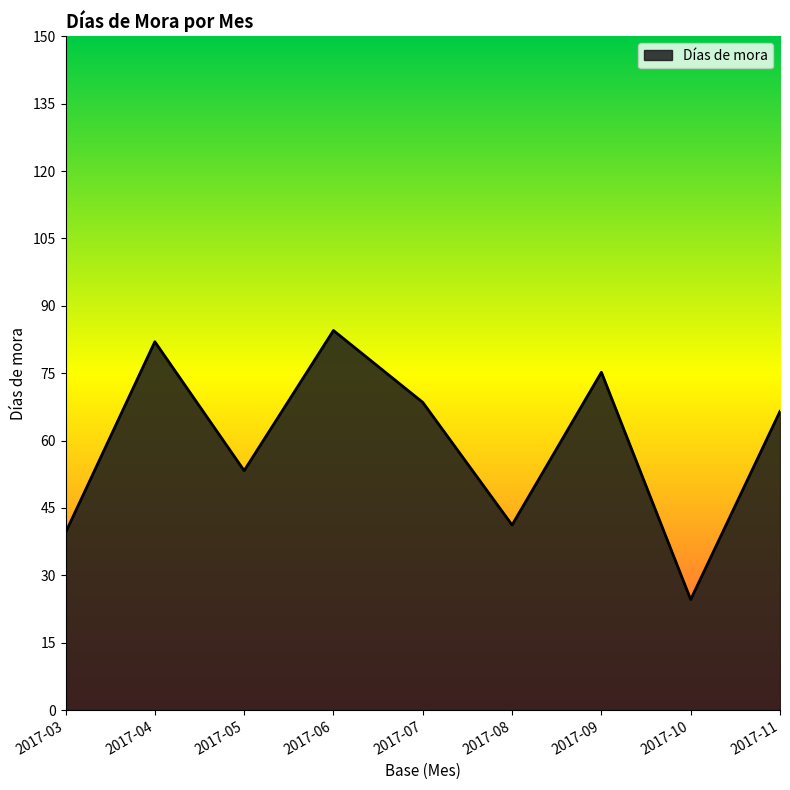

Reading right to left, what are all the values shown in this chart?

66.5	24.6	75.2	41.2	68.5	84.5	53.3	82.0	39.5